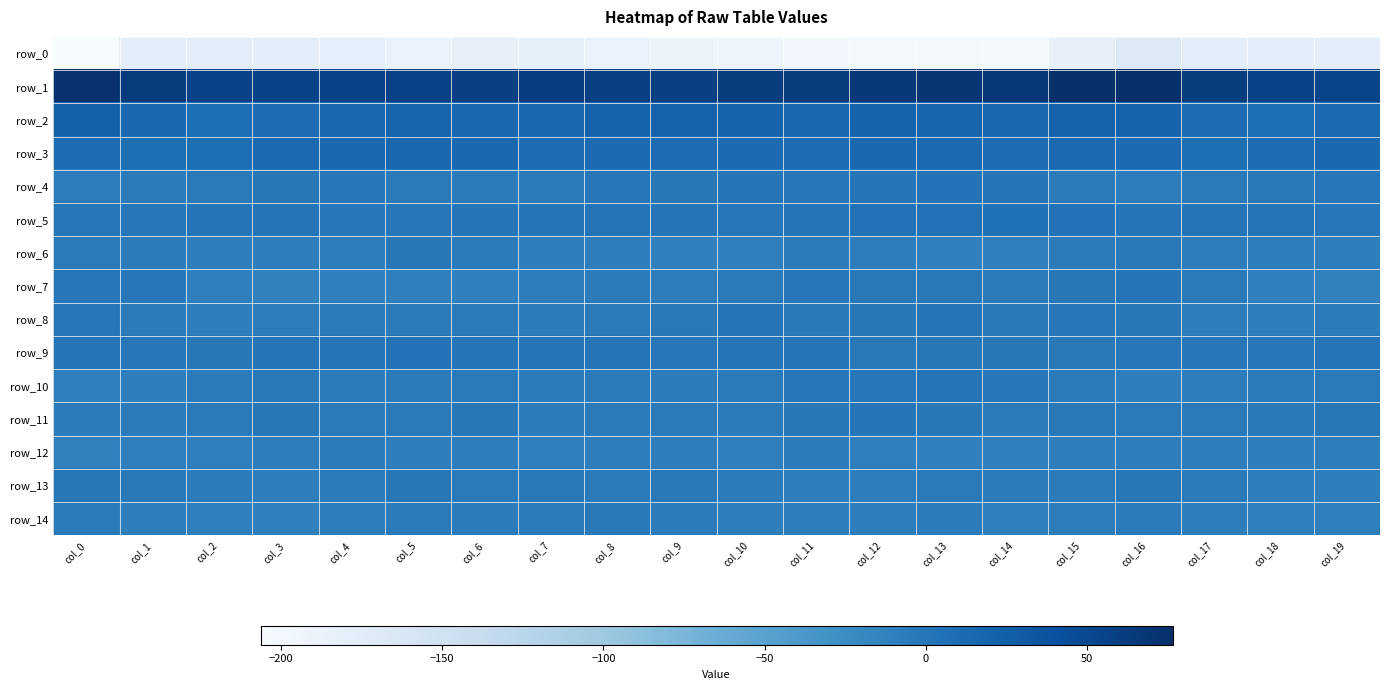

List the labels in order of row_11 value, smallest first.

col_7, col_0, col_9, col_1, col_8, col_4, col_17, col_2, col_10, col_14, col_16, col_5, col_18, col_15, col_6, col_11, col_19, col_3, col_13, col_12